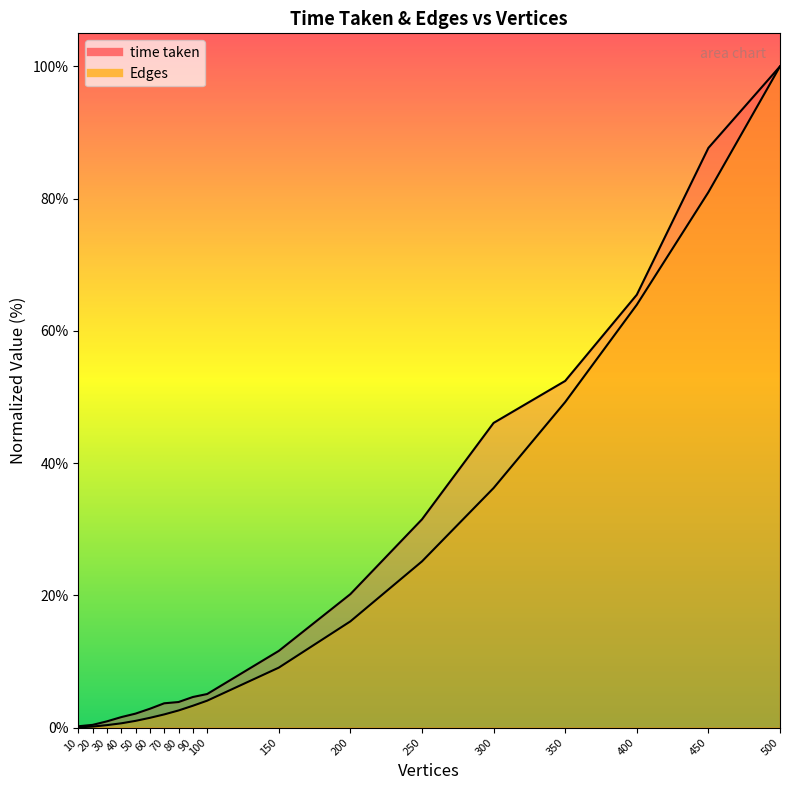

Rank the categories by time taken value from highest to lowest.

500, 450, 400, 350, 300, 250, 200, 150, 100, 90, 80, 70, 60, 50, 40, 30, 20, 10